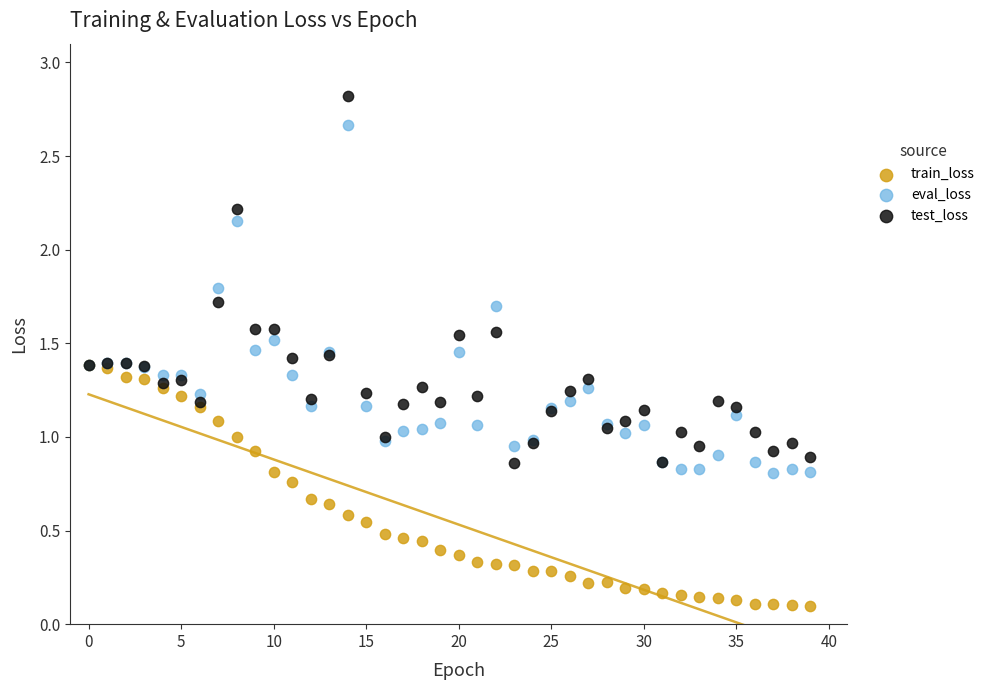

What are all the series names shown in the legend?

train_loss, eval_loss, test_loss